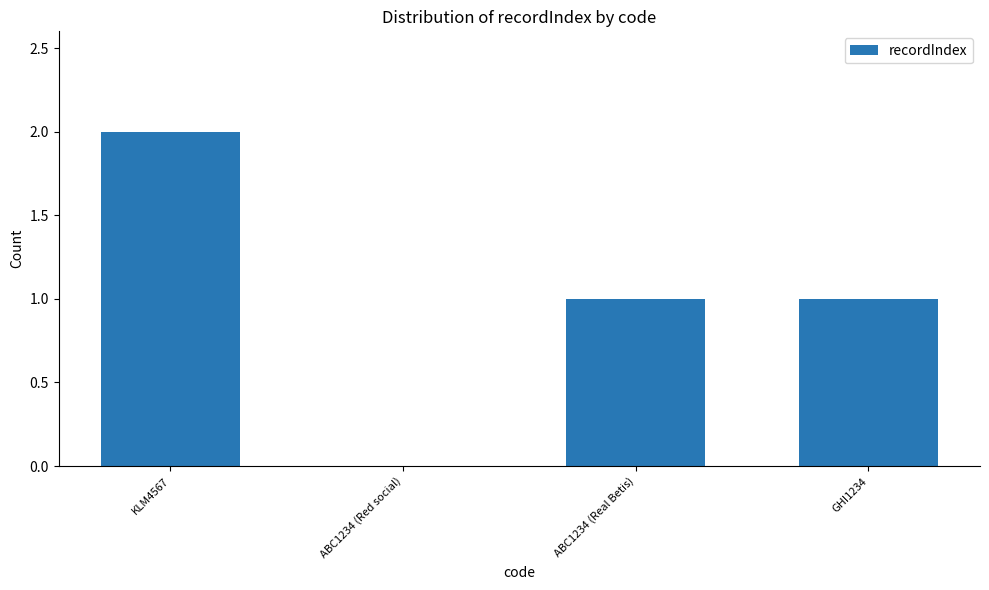

The value at KLM4567 is 1. True or false?

False